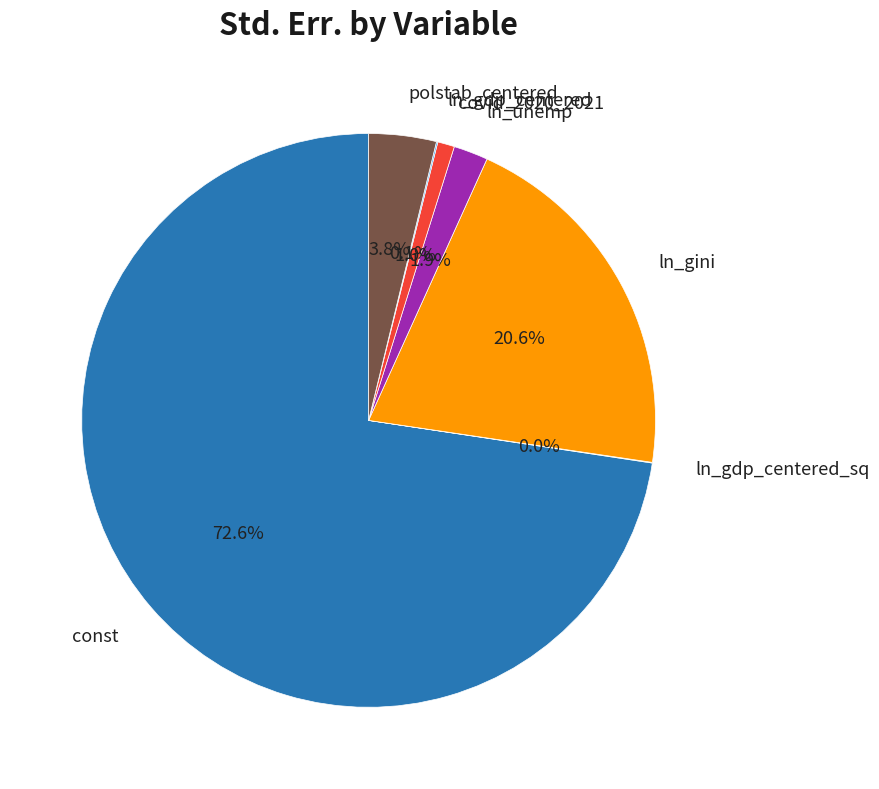

To the nearest percent, what percentage of the pie is covid_2020_2021?

1%